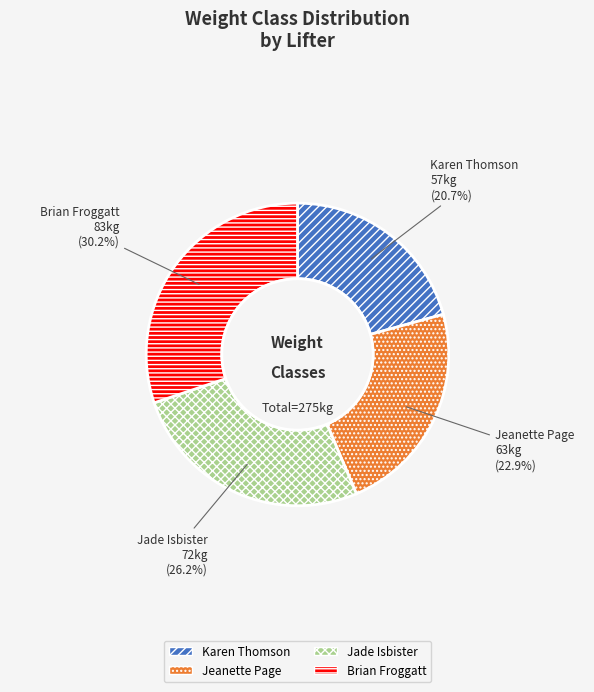

Rank the categories by value from lowest to highest.

Karen Thomson, Jeanette Page, Jade Isbister, Brian Froggatt